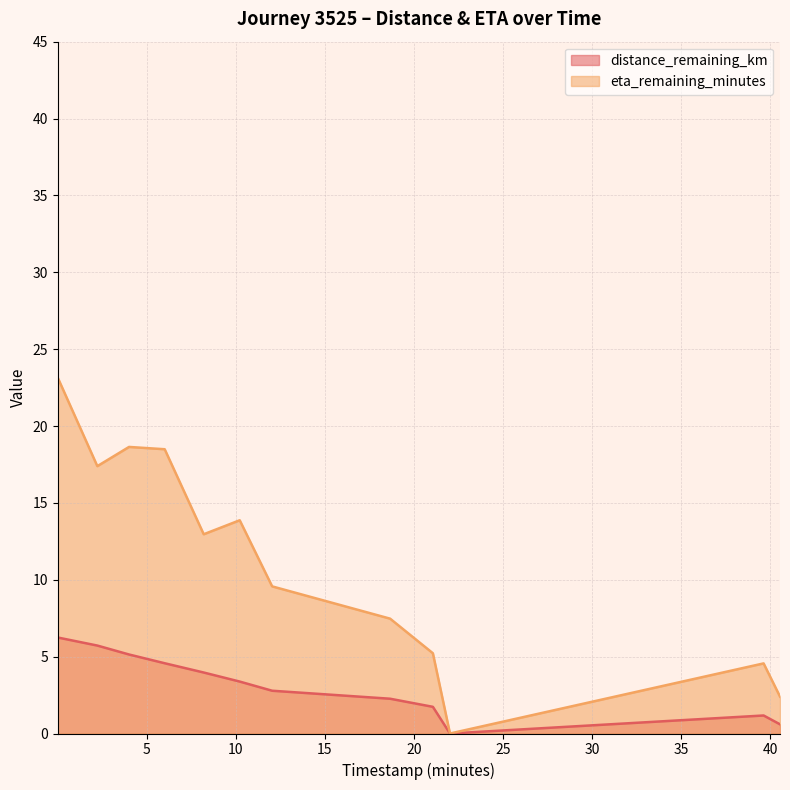

True or false: distance_remaining_km and eta_remaining_minutes intersect in this chart.

False